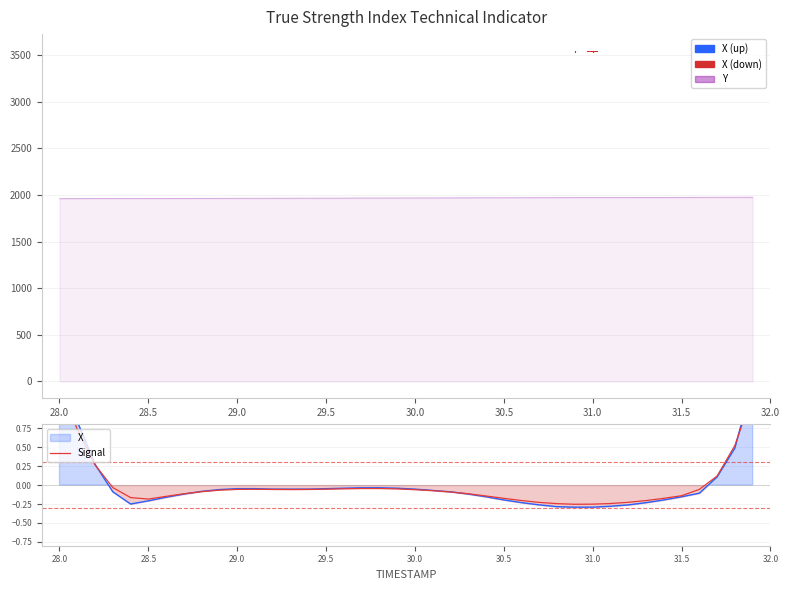

True or false: the data shows 0.2 at 37.

False